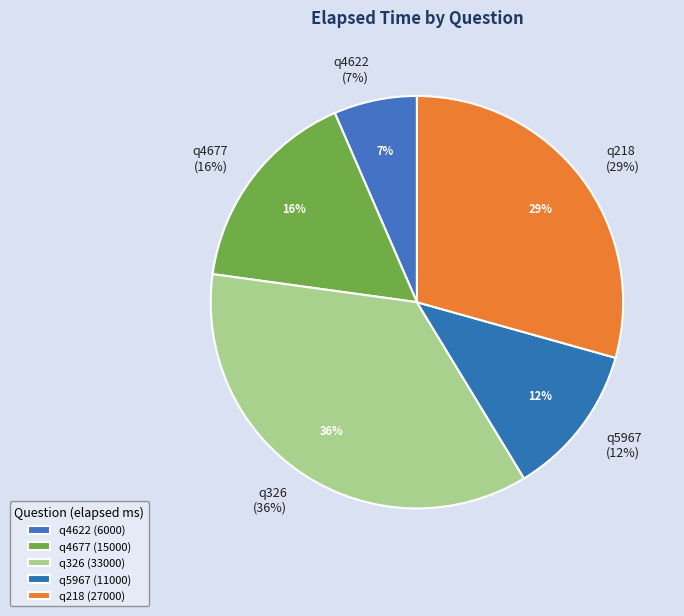

What portion of the pie excludes q326?

64.1%